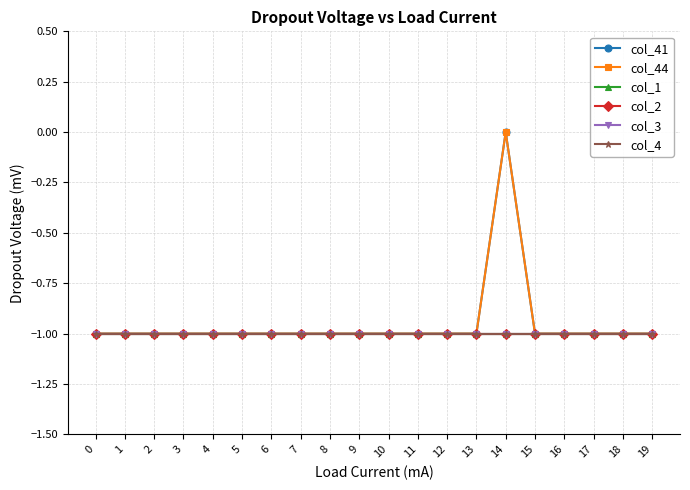

True or false: col_3 and col_1 intersect in this chart.

False